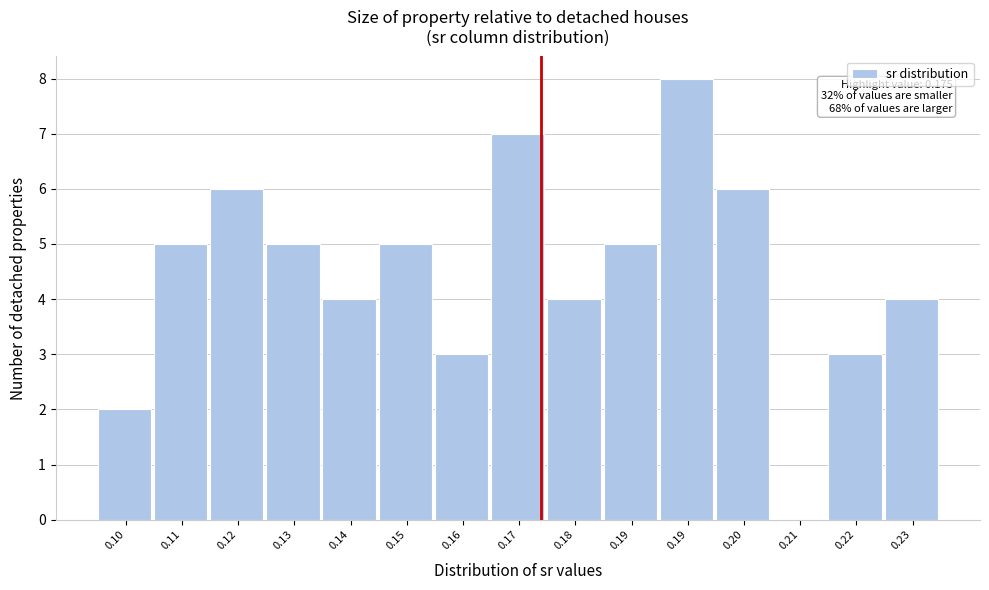

How many data points does each series have?

15